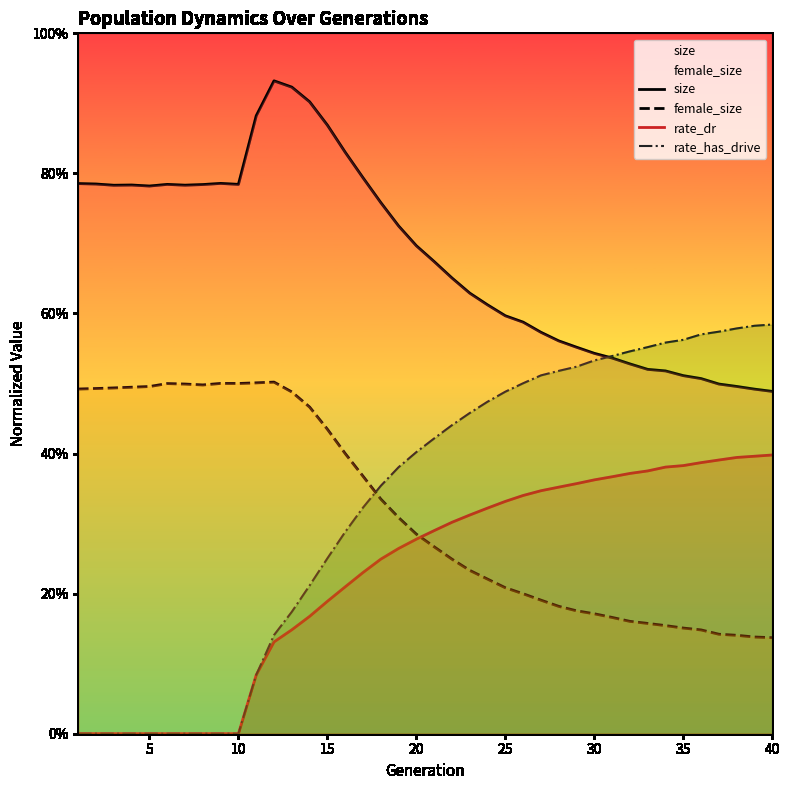

Rank the series by their maximum value, from lowest to highest.

rate_dr, female_size, rate_has_drive, size